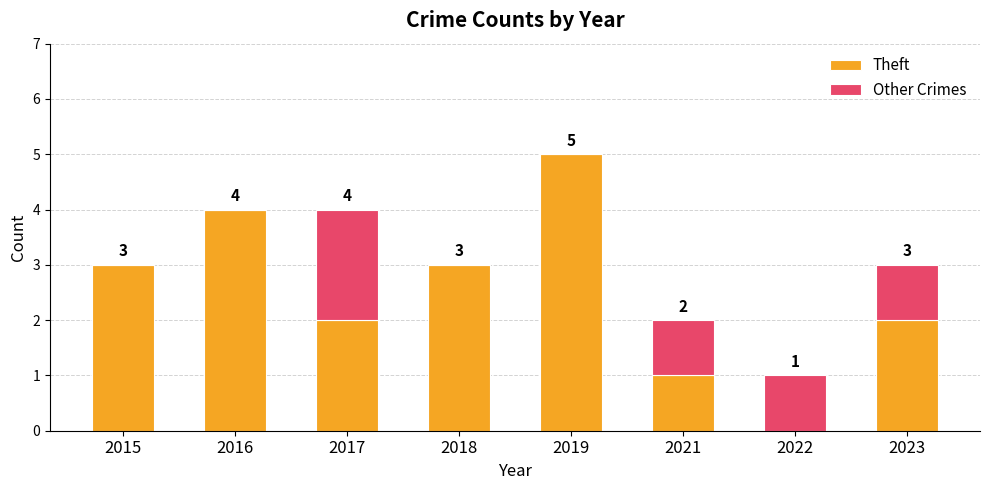

What is the total value across all series at 2023?

3